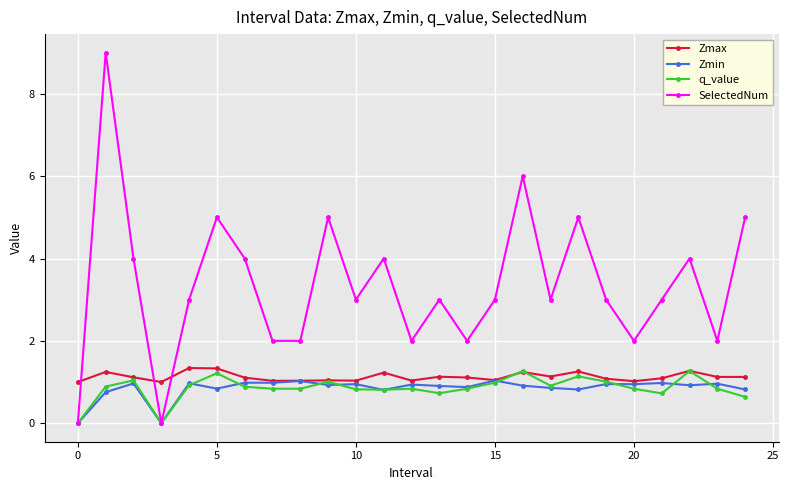

True or false: Zmin has more than 2 interior local peaks.

True